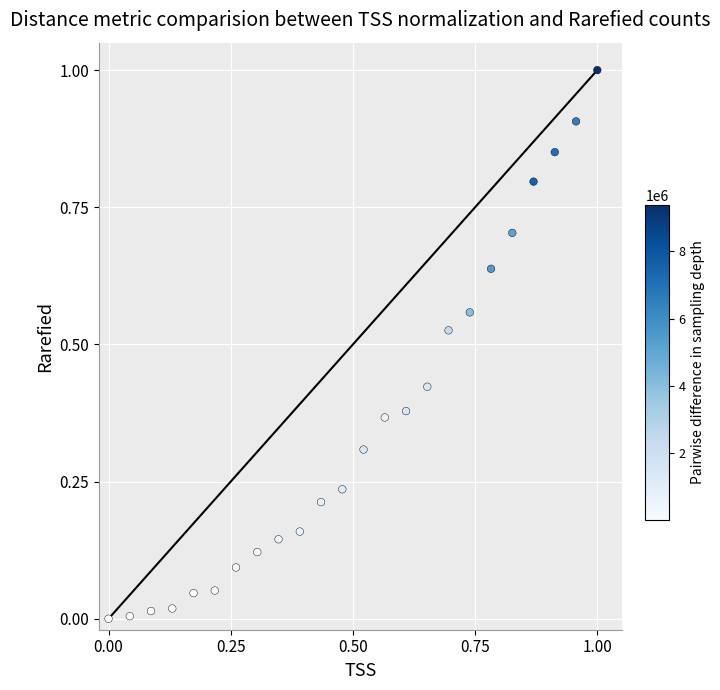

What is the range of X values (max minus min)?

1.0